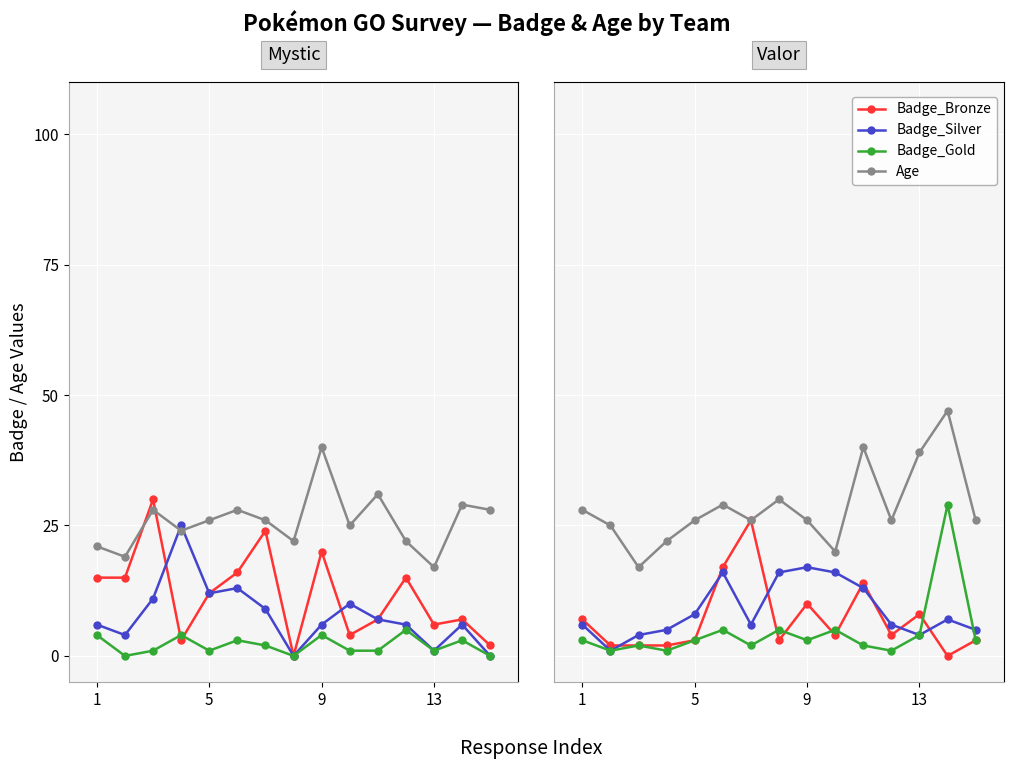

At how many categories does at least one series exceed 43?

1